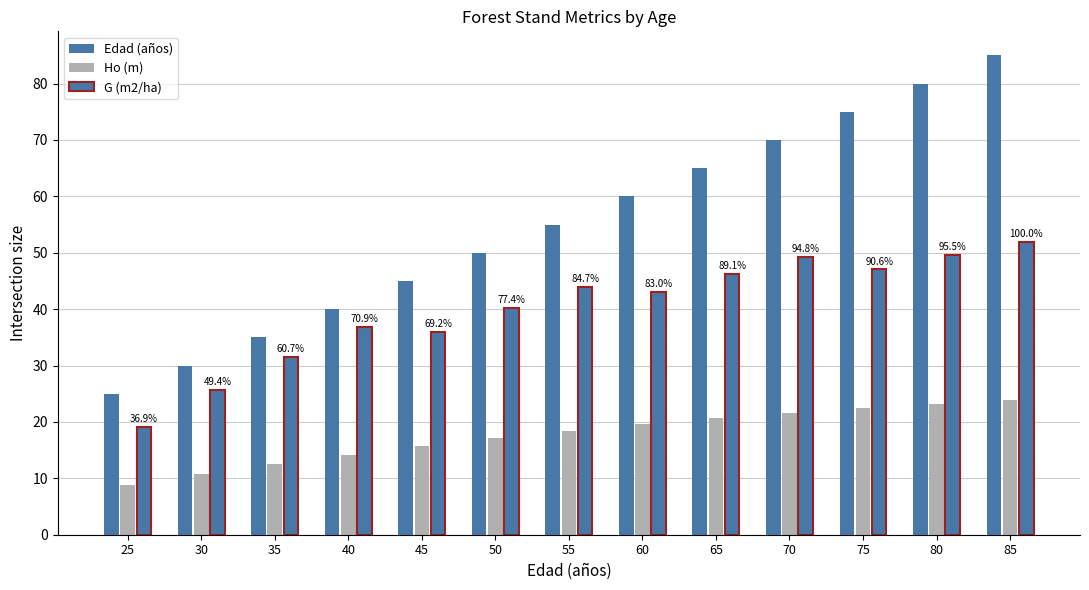

How many groups of bars are there?

13